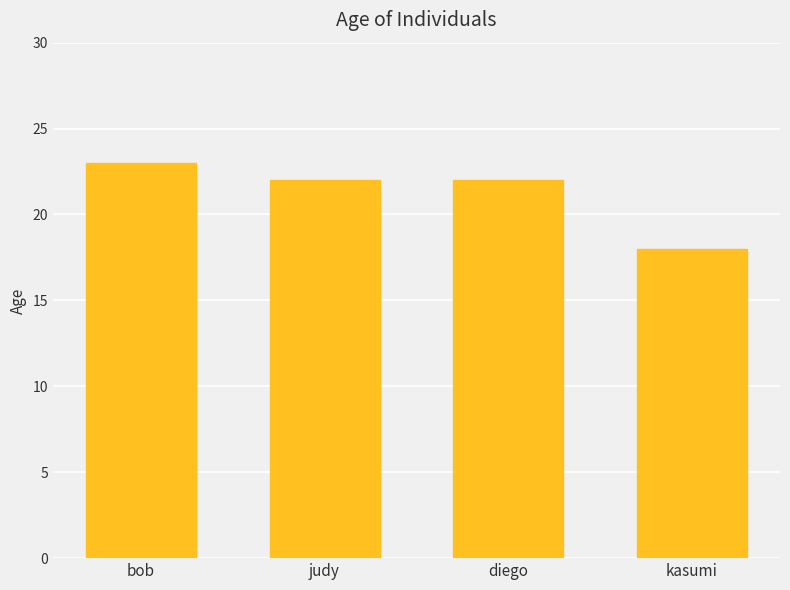

What is the maximum value shown in the chart?

23